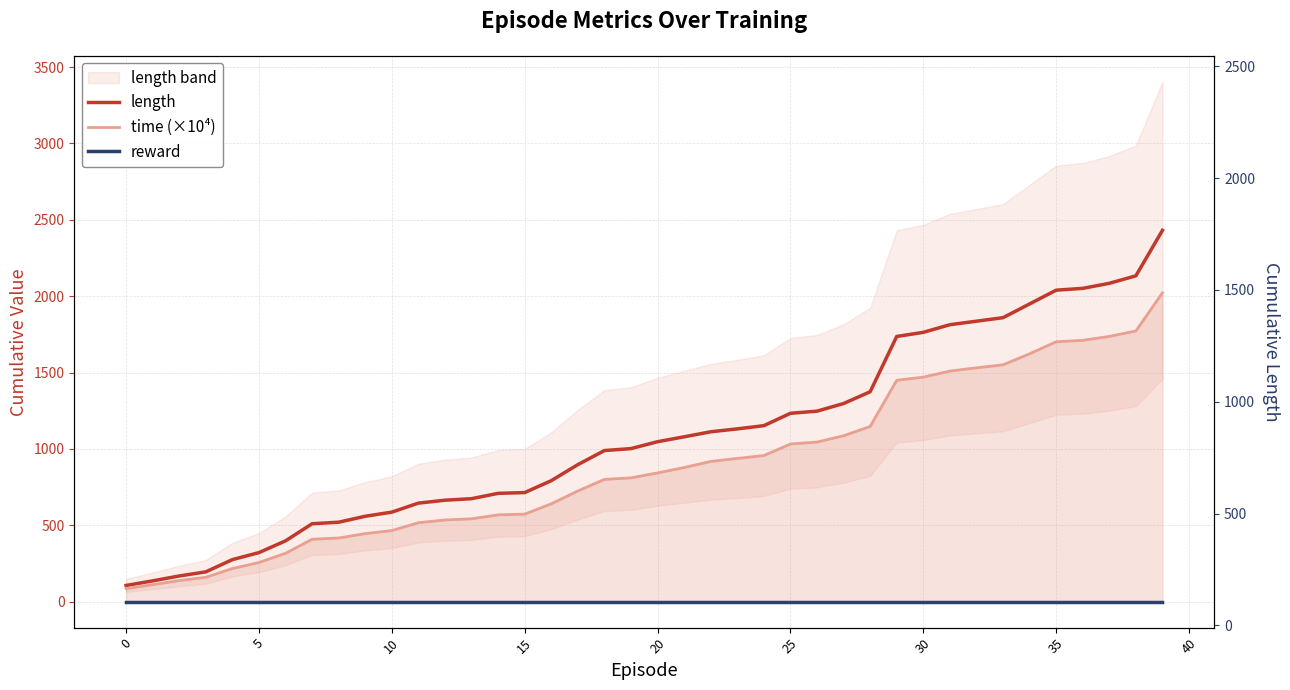

What is the total value across all series at 33?

3409.3